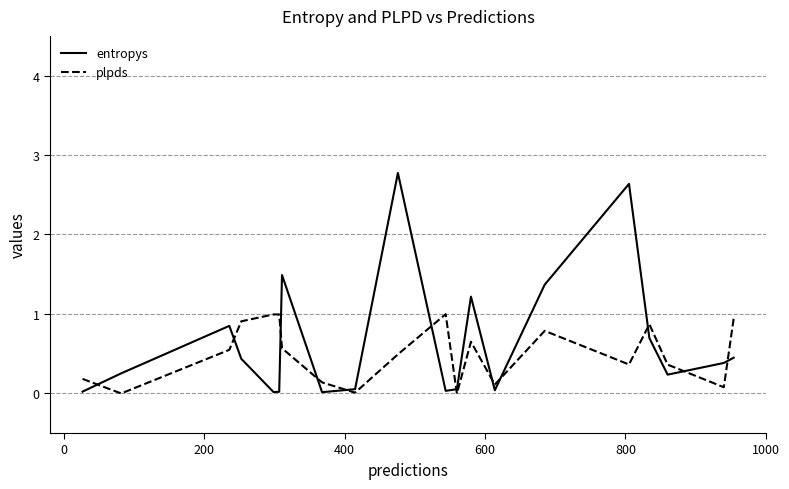

Rank the series by their maximum value, from highest to lowest.

entropys, plpds